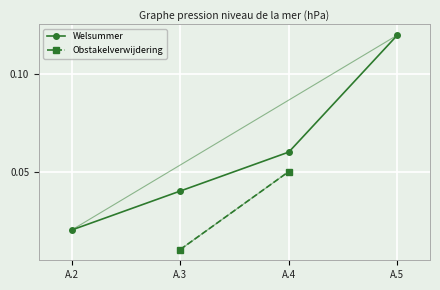

At which label does Welsummer reach its peak?

A.5